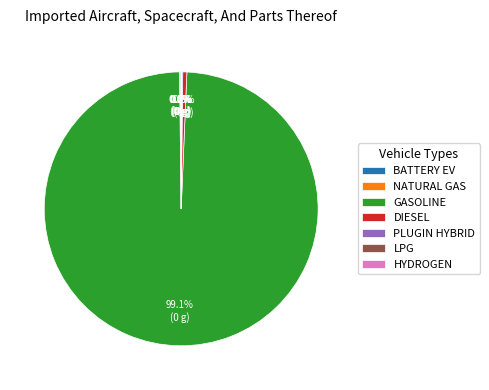

What is the largest slice in the pie chart?

GASOLINE